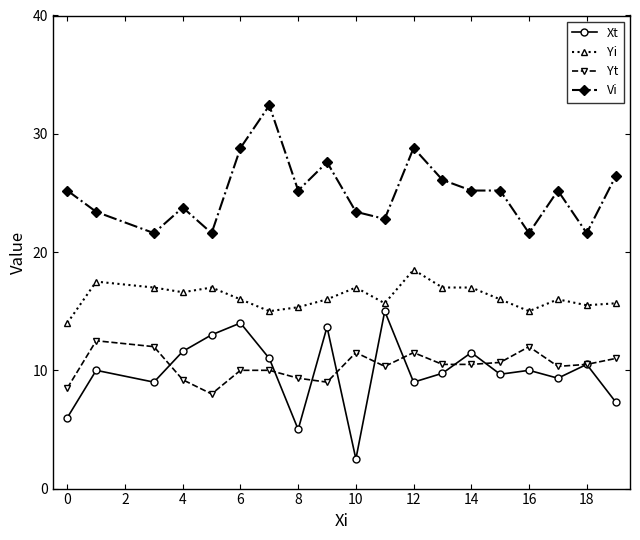

Which series has the largest range (max minus min)?

Xt